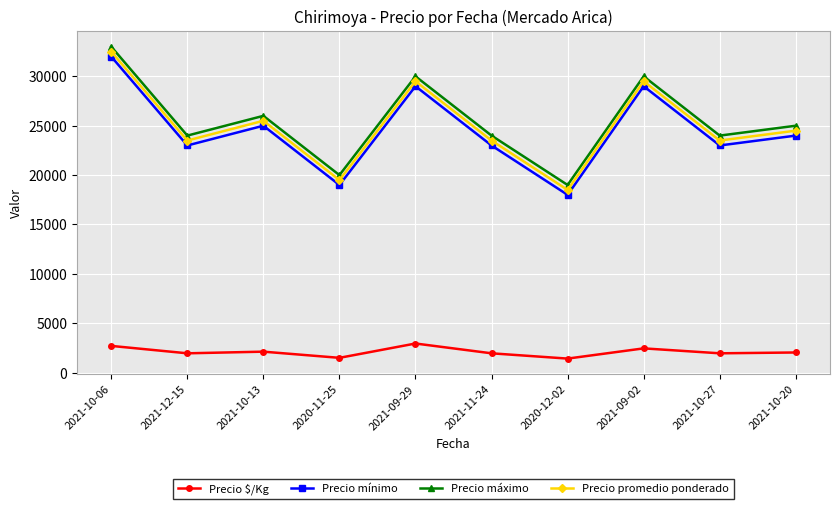

Which category has the highest value in the Precio promedio ponderado series?

2021-10-06